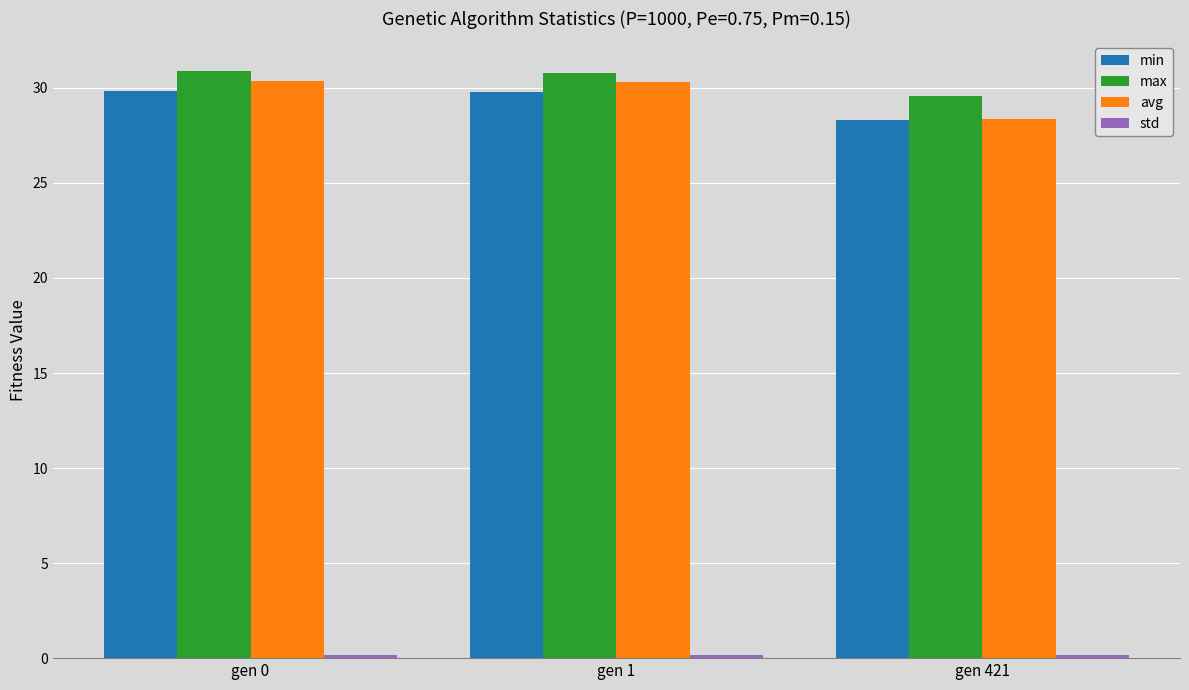

True or false: max has a value of 16.1 at gen 421.

False